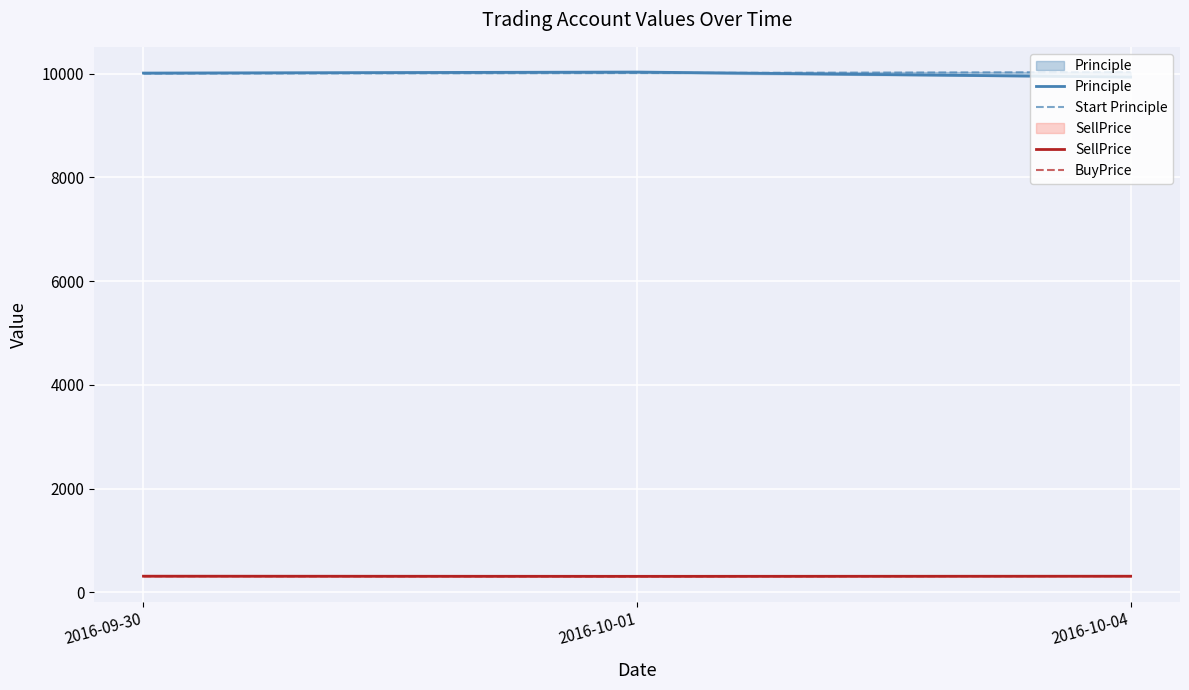

At 2016-10-04, list the series in order from largest to smallest.

Start Principle, Principle, BuyPrice, SellPrice